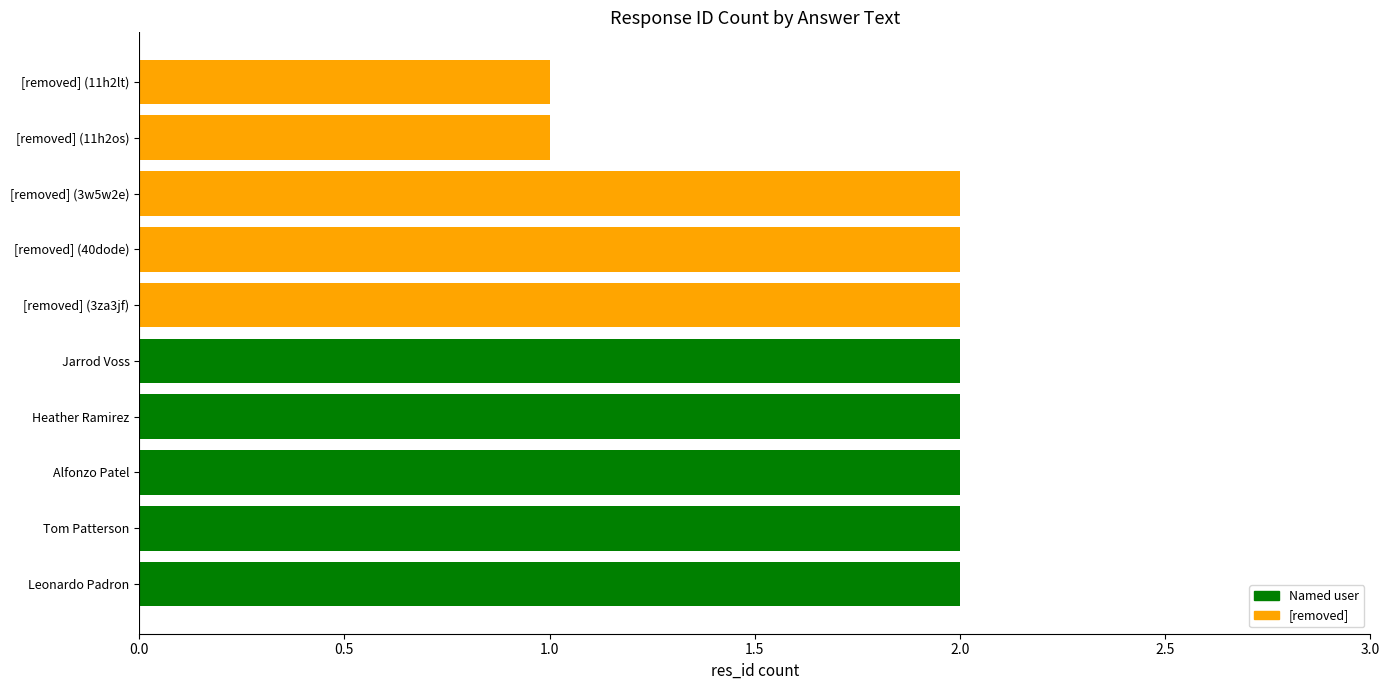

What is the average value?

2